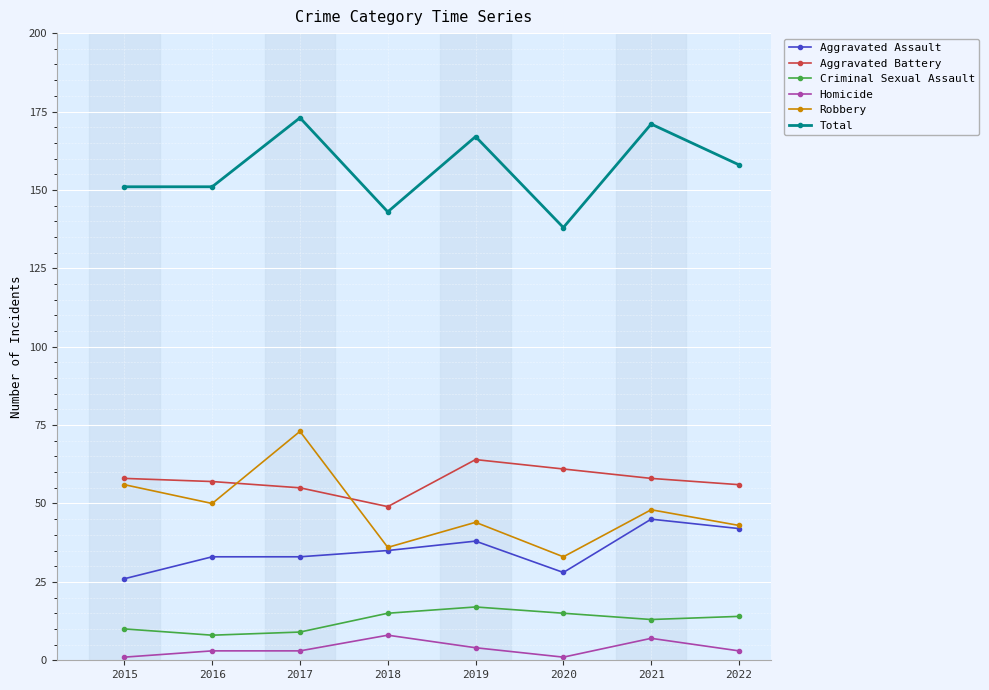

What is the difference between the highest and lowest values at 2016?

148